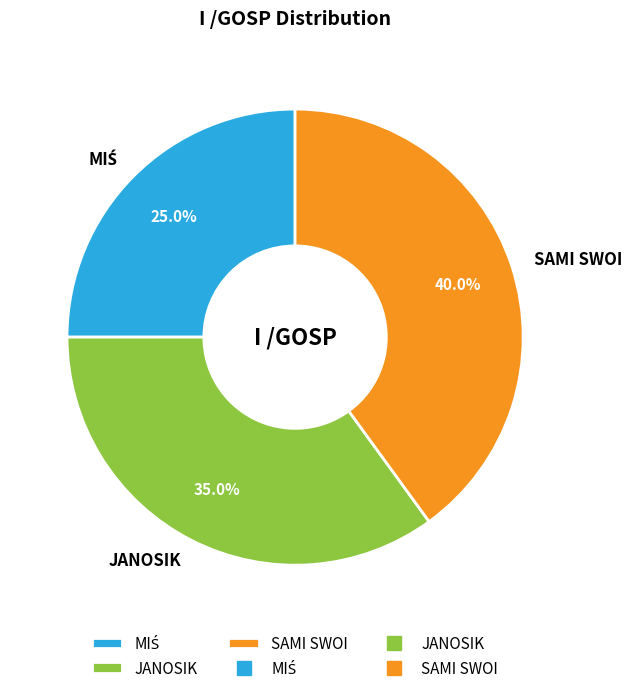

To the nearest percent, what is the combined percentage of SAMI SWOI and JANOSIK?

75%